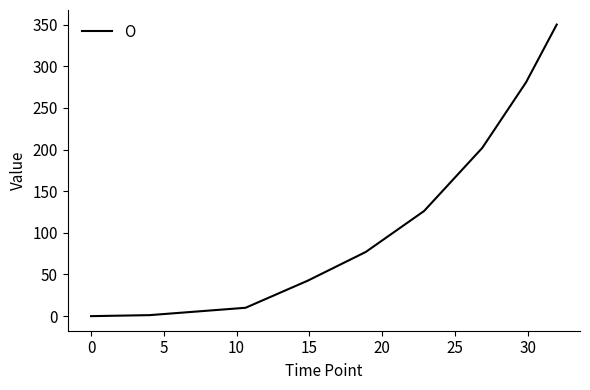

What is the maximum value shown in the chart?

350.0